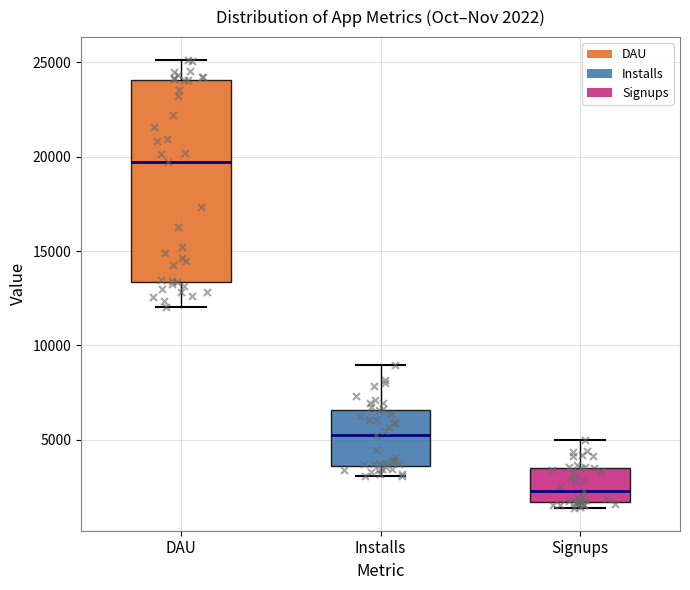

Which box is the tallest, from its lower edge to its upper edge?

DAU